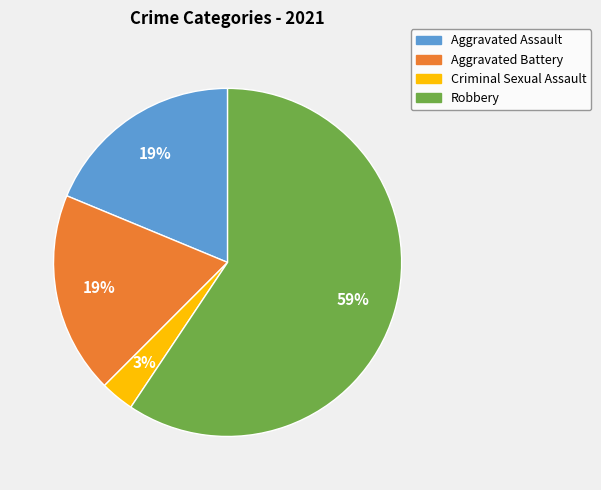

Does Robbery account for over 50% of the chart?

Yes